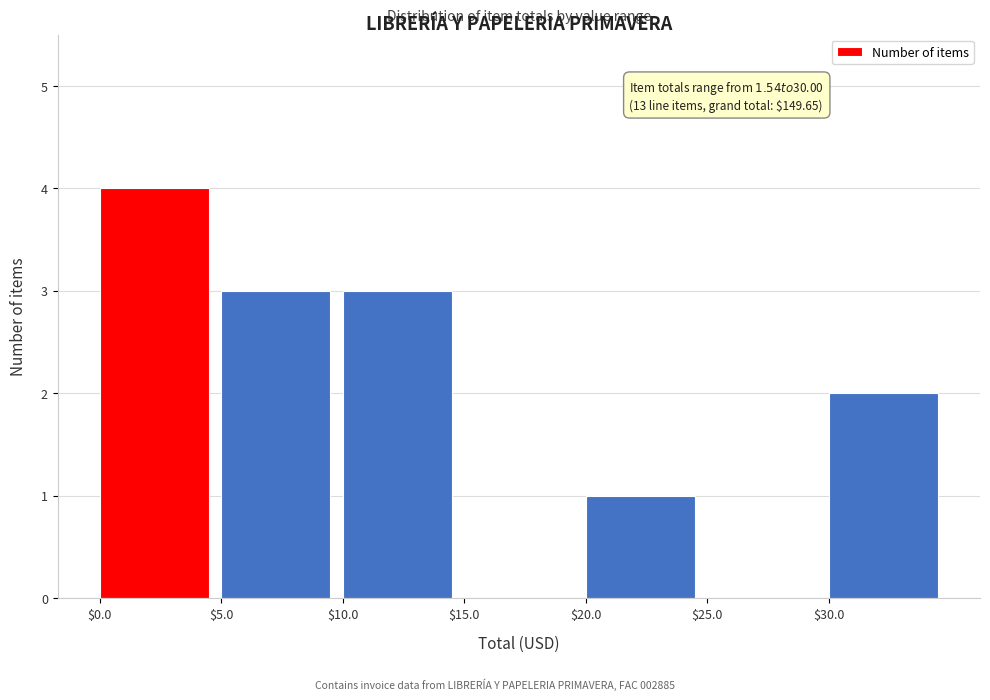

Which range on the x-axis has the tallest bar?

0 to 5